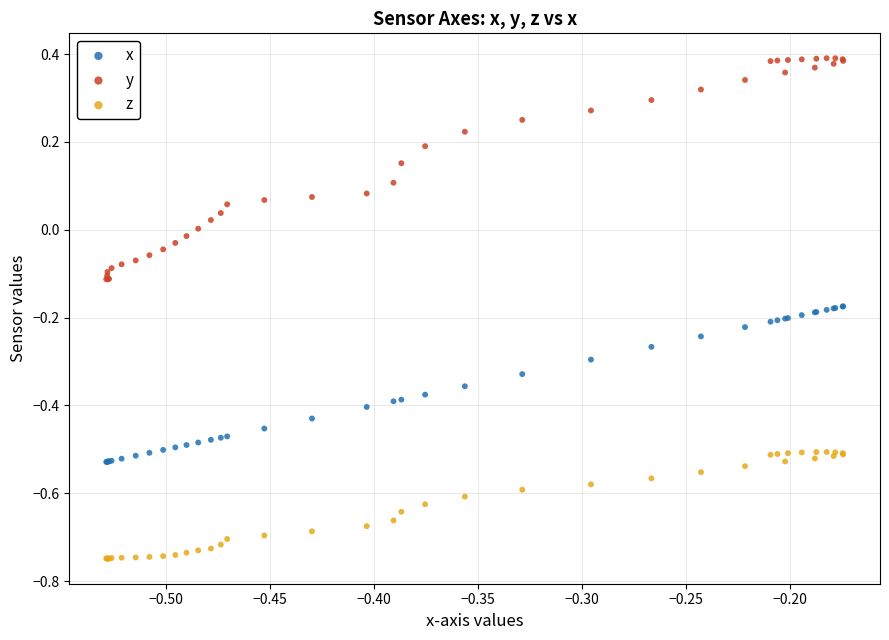

Which series has the widest spread of Y values?

y